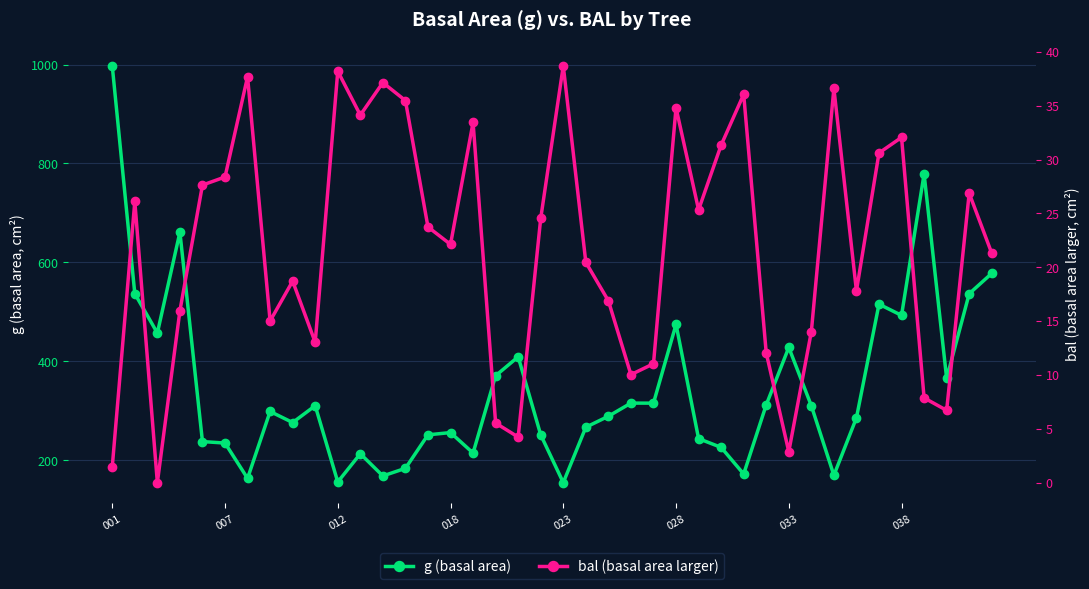

What is the maximum value shown in the chart?

997.3